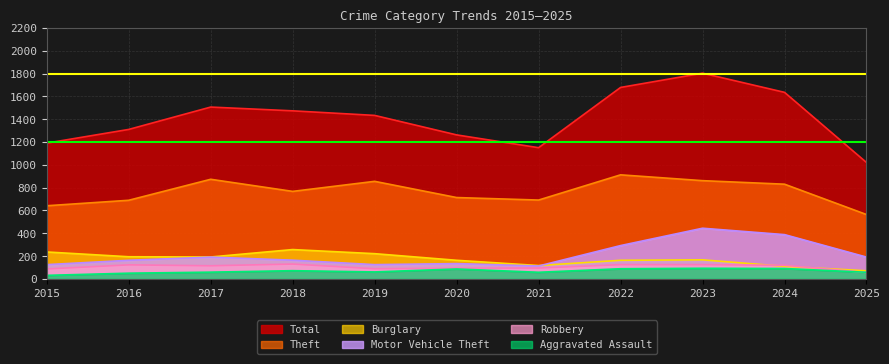

What are all the series names shown in the legend?

Total, Theft, Burglary, Motor Vehicle Theft, Robbery, Aggravated Assault